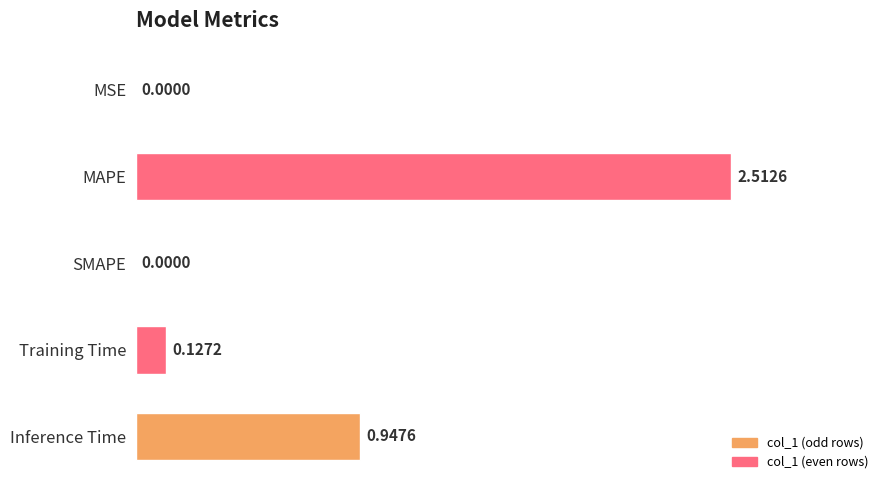

At which category does the chart reach its peak across all series?

MAPE